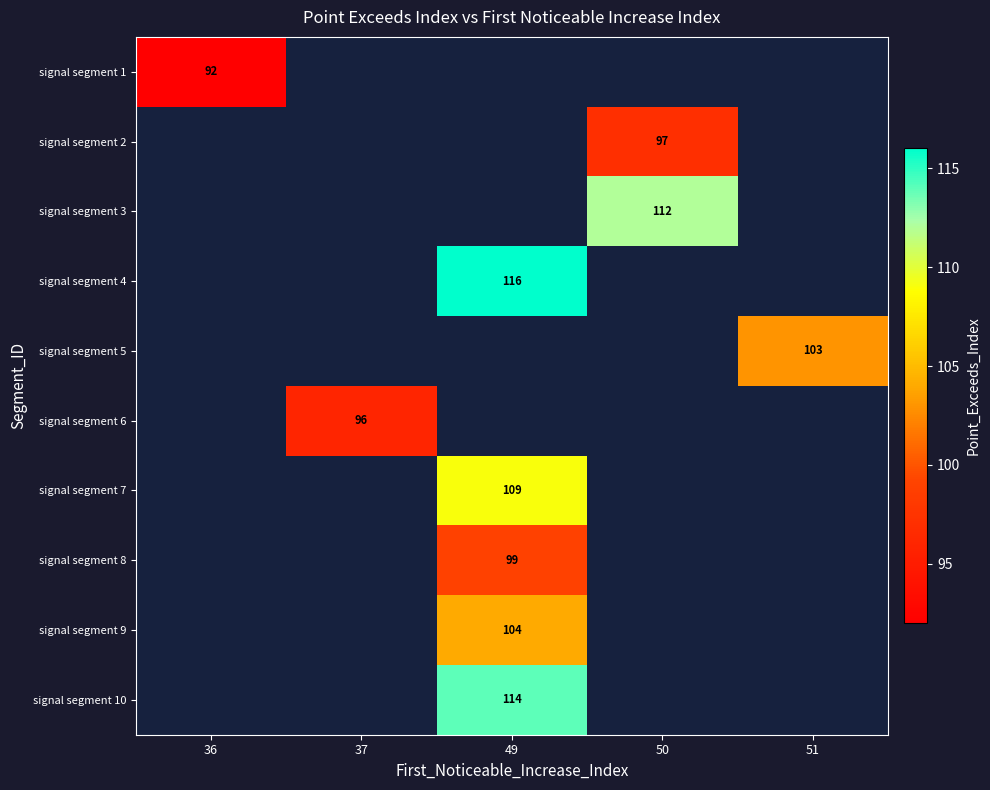

True or false: signal segment 10 has a value of 114 at 49.

True